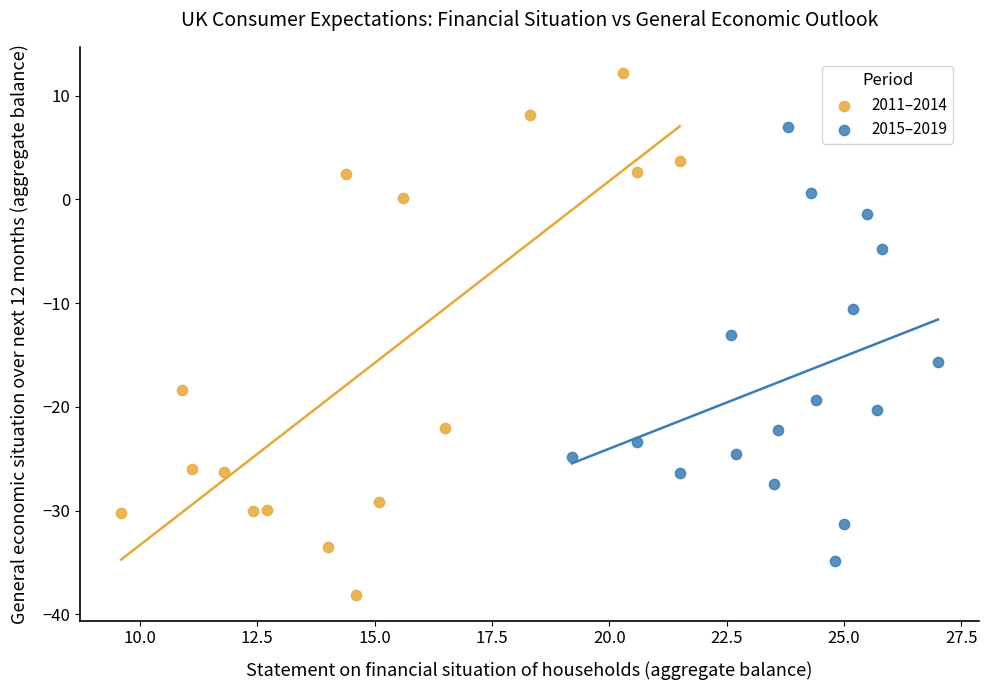

Which series has the widest spread of Y values?

2011–2014